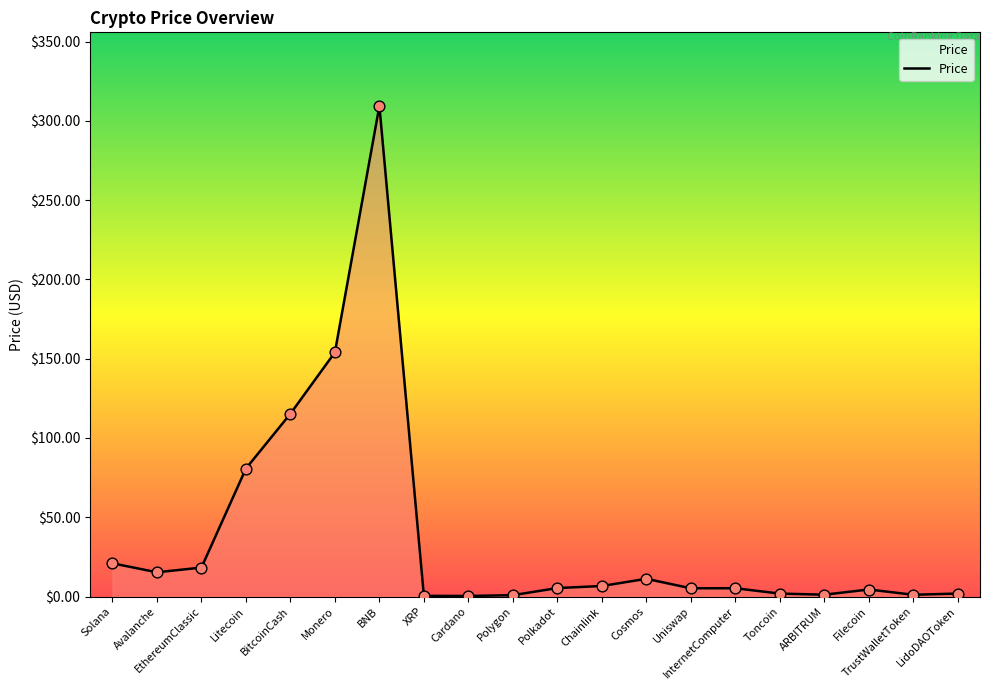

Approximately how many times larger is the value at BitcoinCash compared to EthereumClassic?

6.3